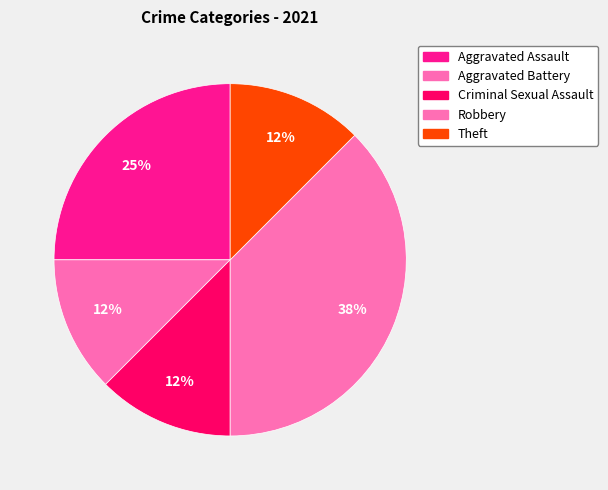

To the nearest percent, what percentage of the pie is Theft?

12%